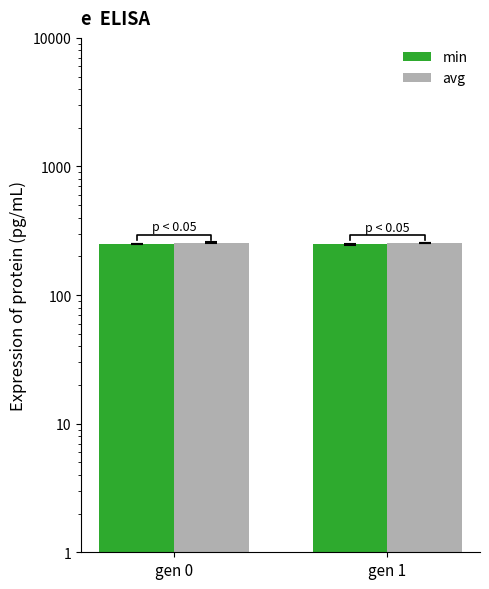

How many values in the avg series are below 255?

1